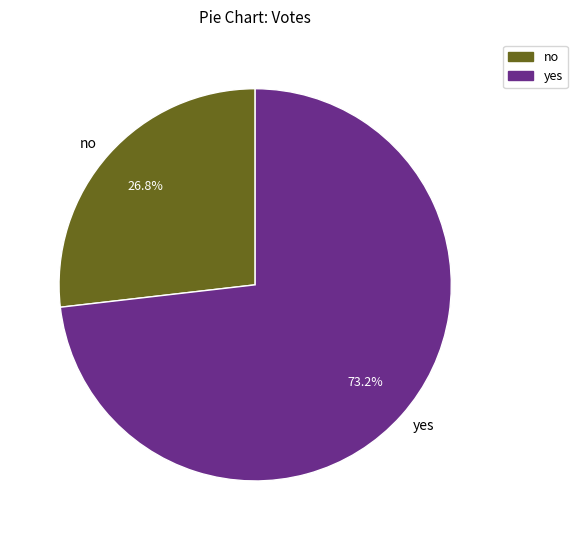

The yes slice represents 73% of the pie. True or false?

True